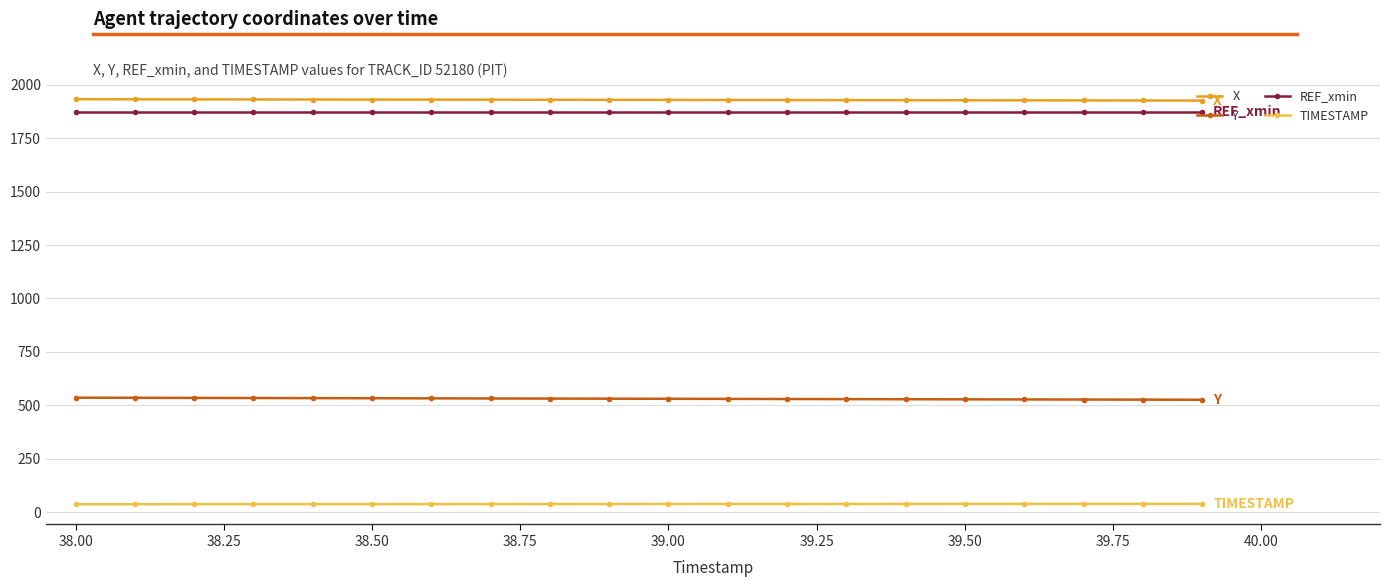

At how many categories does at least one series exceed 491?

20